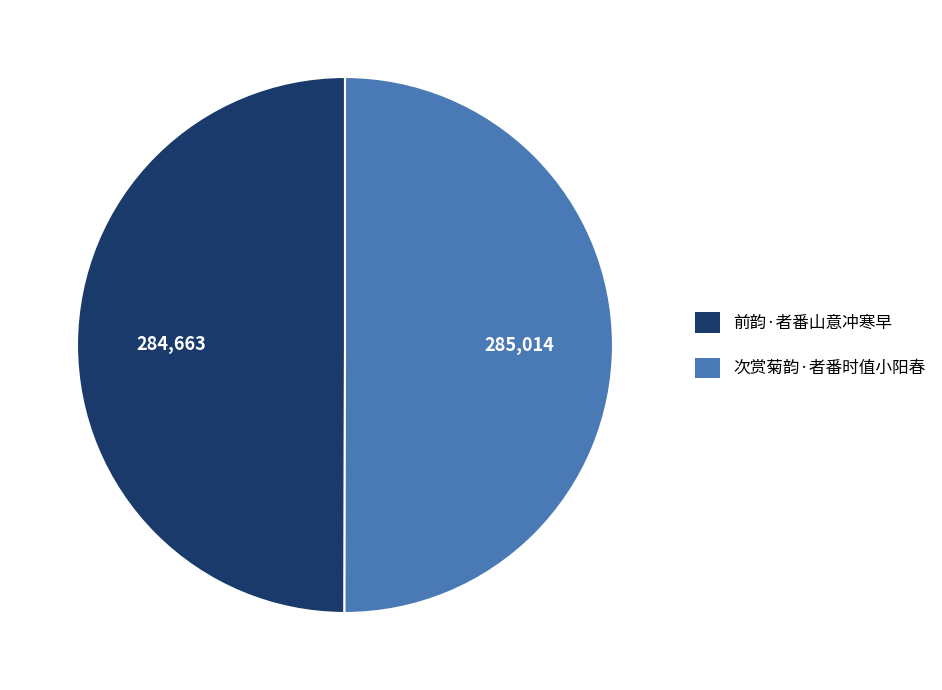

How many slices are in this pie chart?

2